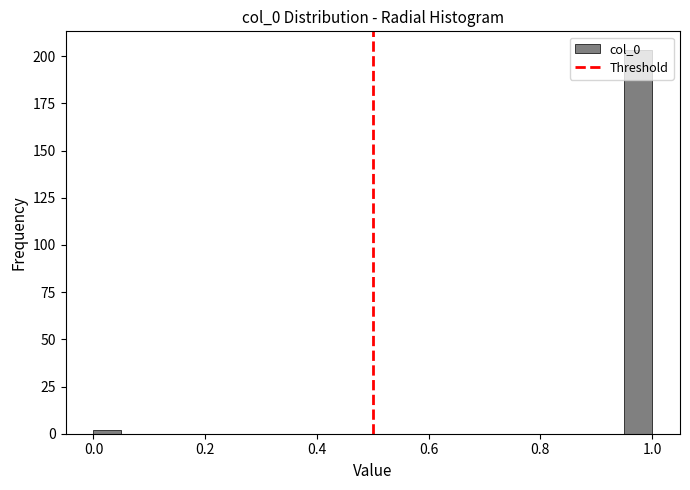

Read against the x-axis, roughly where is the centre of the tallest bar?

0.98